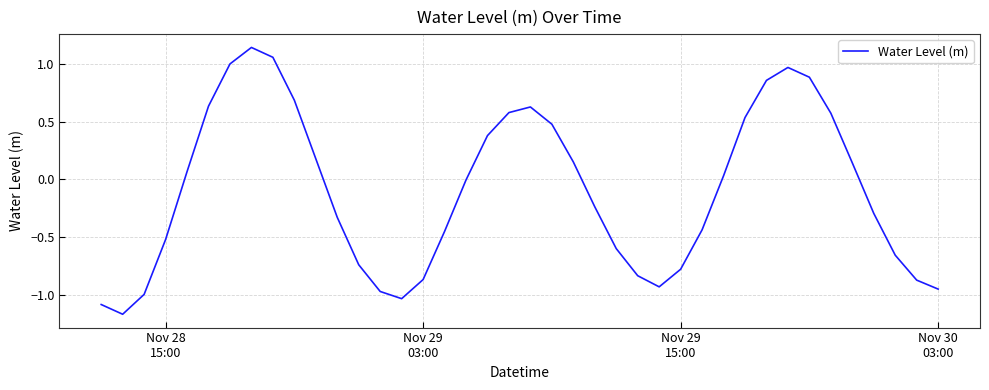

What is the sum of all values?

-3.8